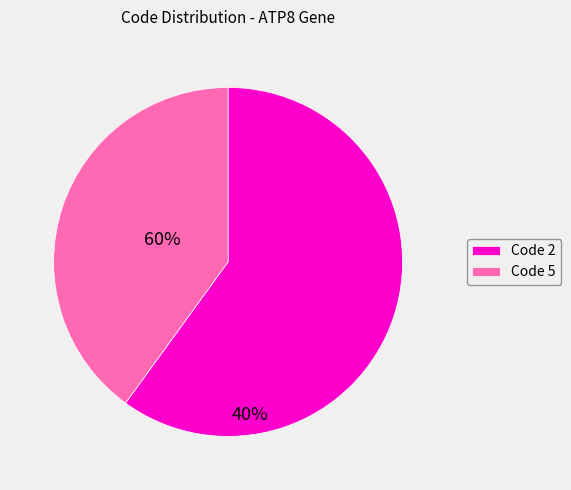

Rank the categories by value from highest to lowest.

Code 2, Code 5